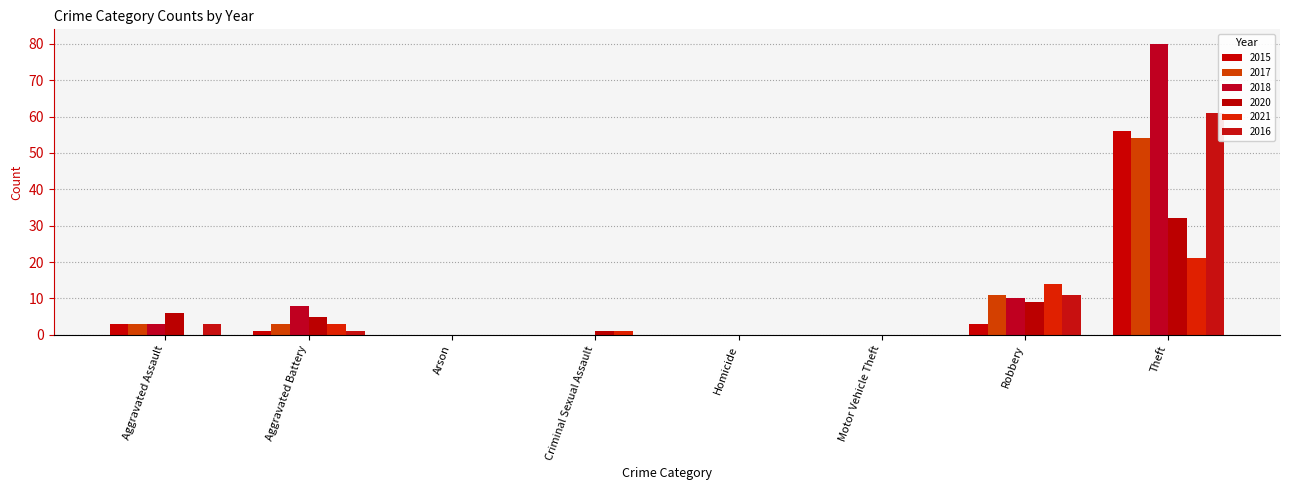

Are the bars grouped side by side (vs. stacked)?

Yes